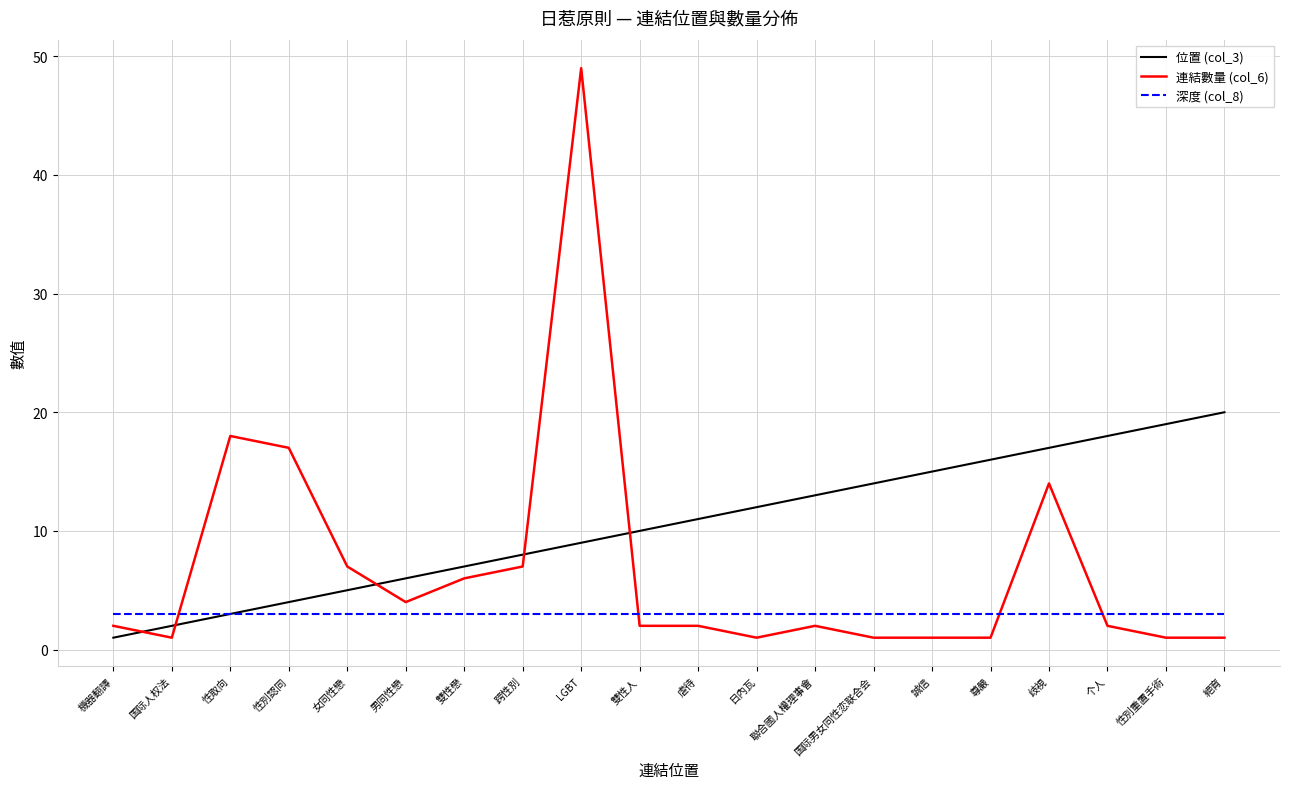

At how many categories does at least one series exceed 22?

1